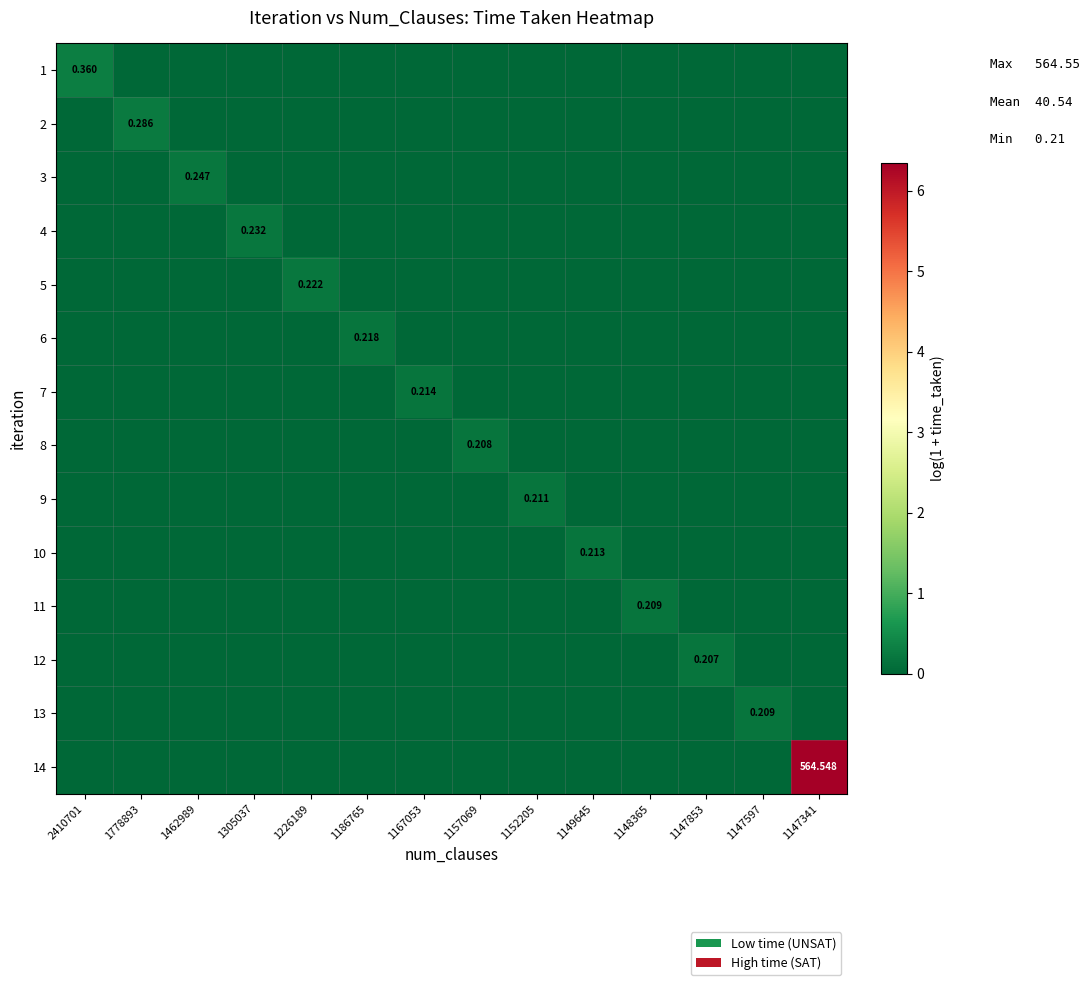

At which category is the sum across all series the highest?

1147341